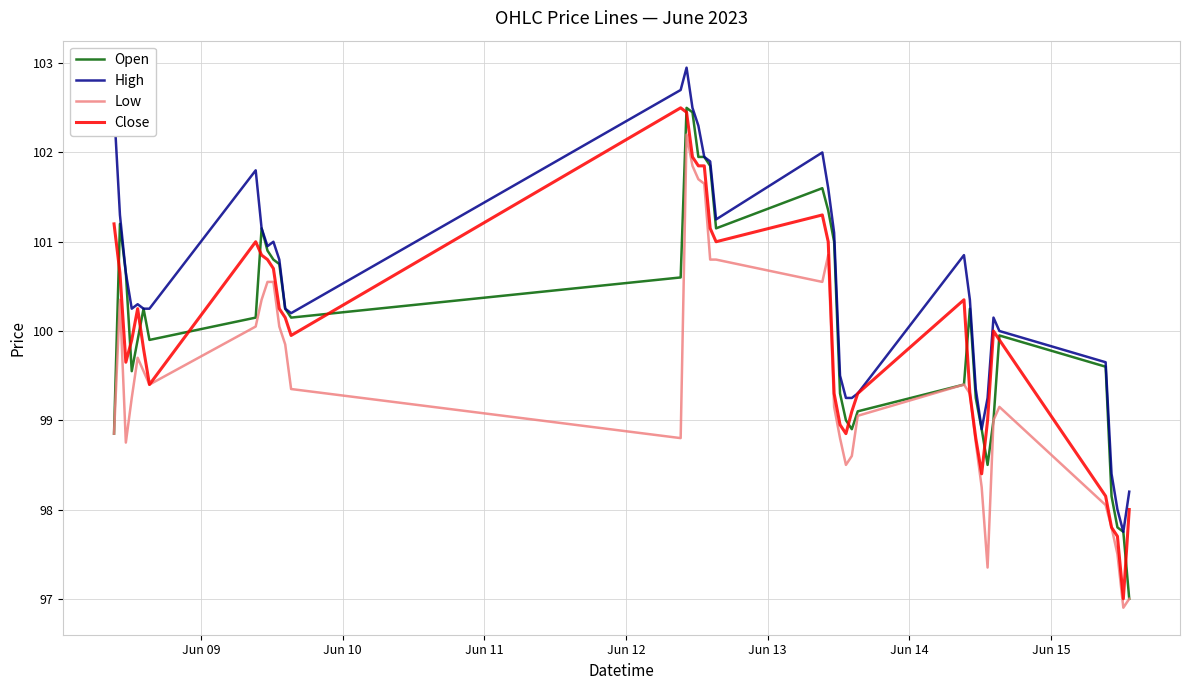

What is the smallest value displayed?

96.9